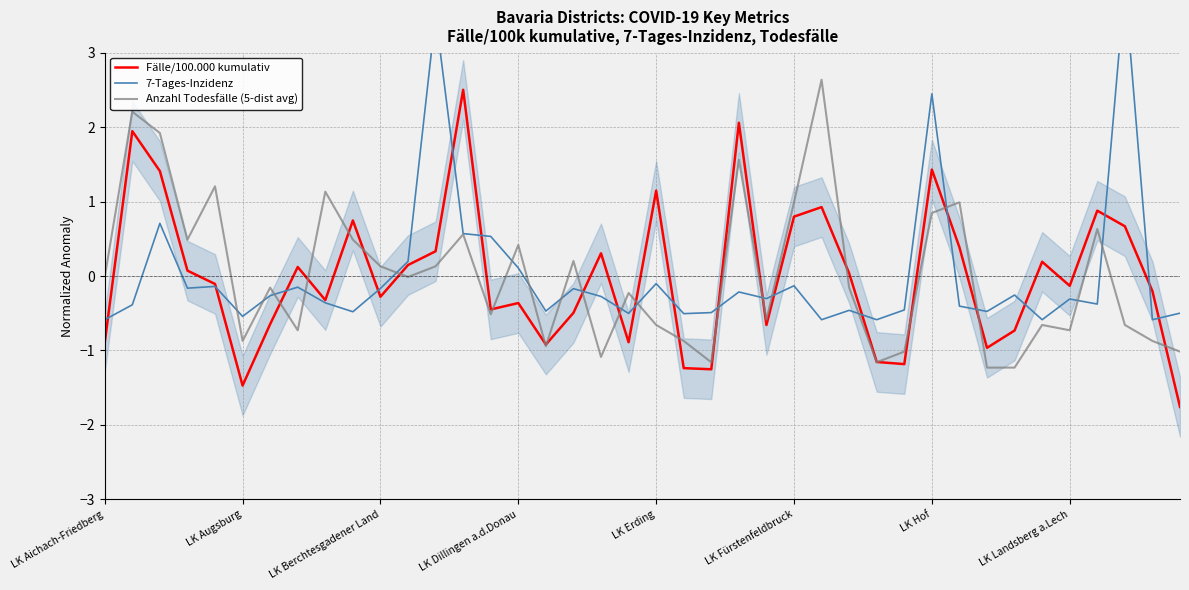

Which series has the largest total across all categories?

7-Tages-Inzidenz